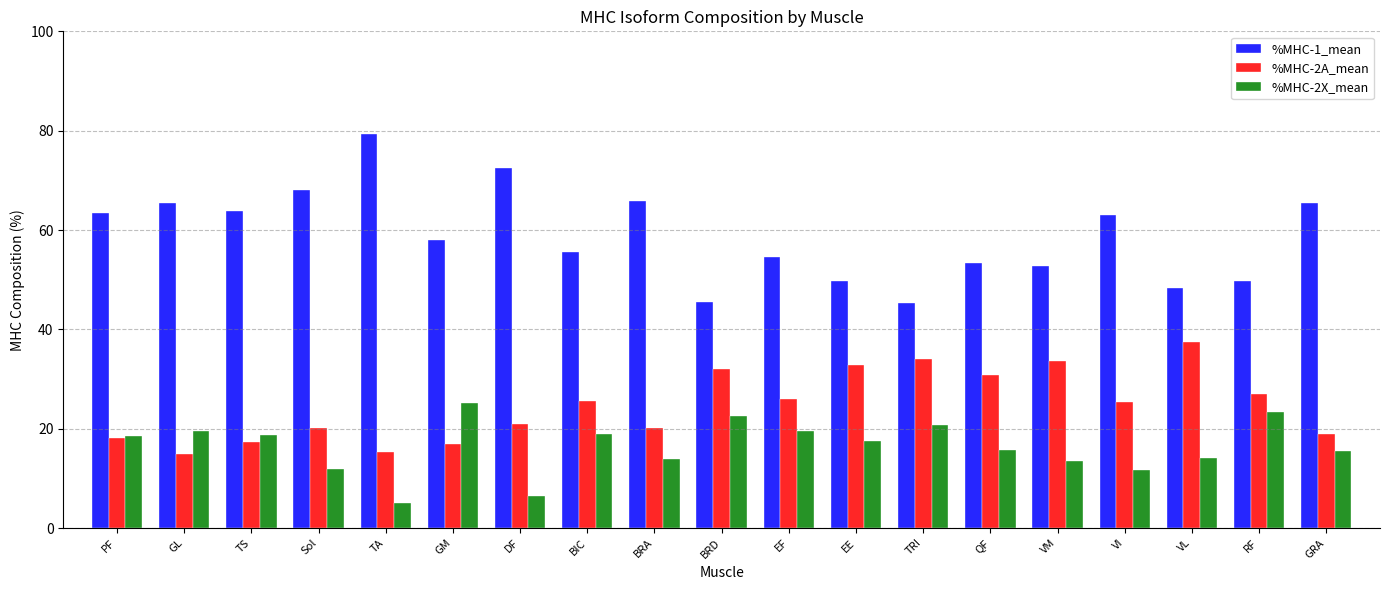

What is the average value of the %MHC-2A_mean series?

24.6